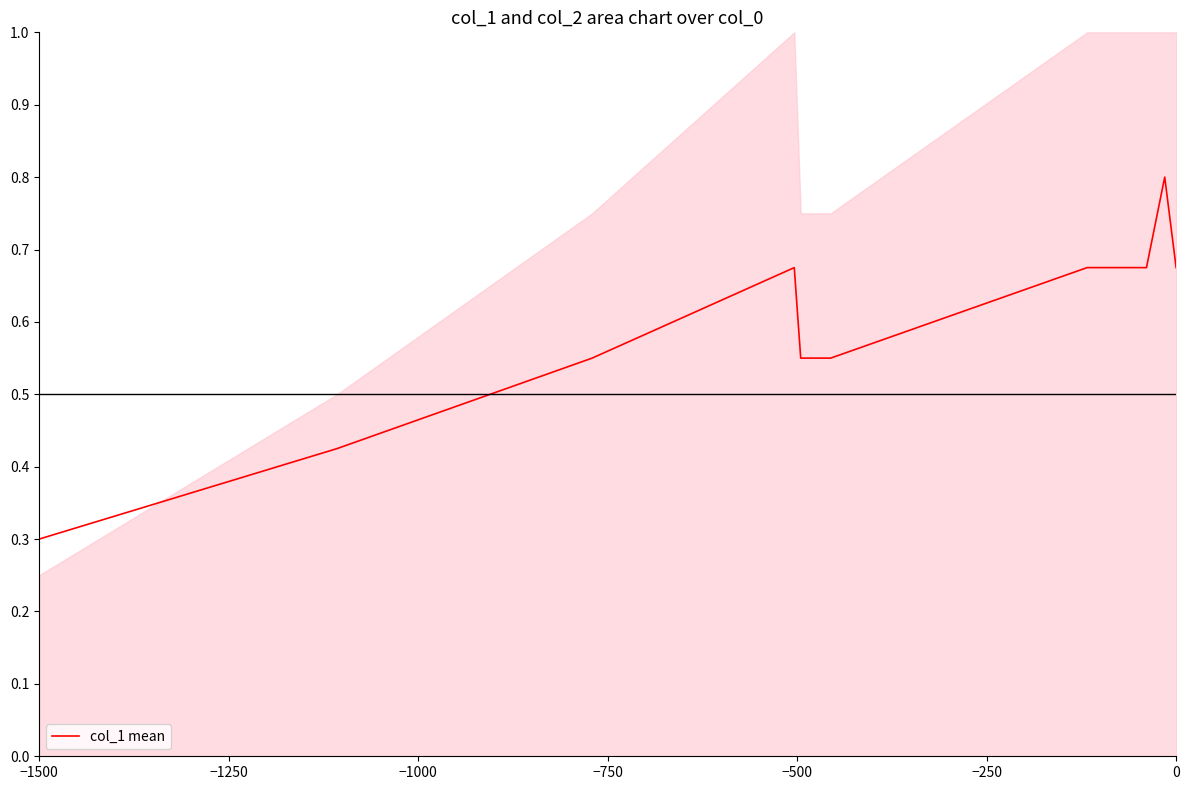

Count the values in the range 0 to 1.

10